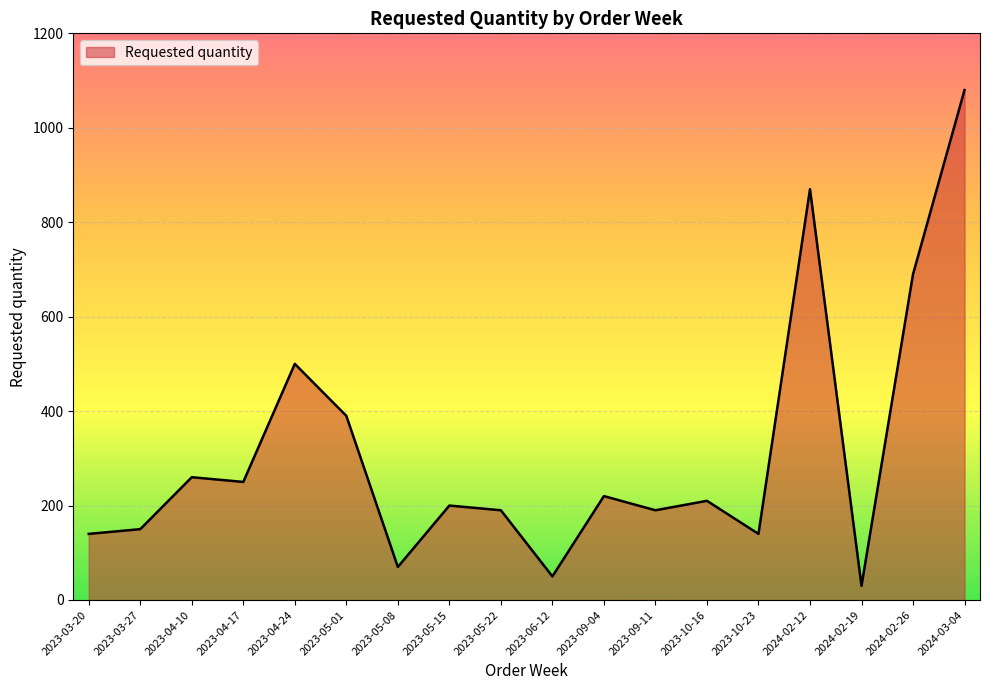

Is it true that the value at 2023-05-08 is 27?

False